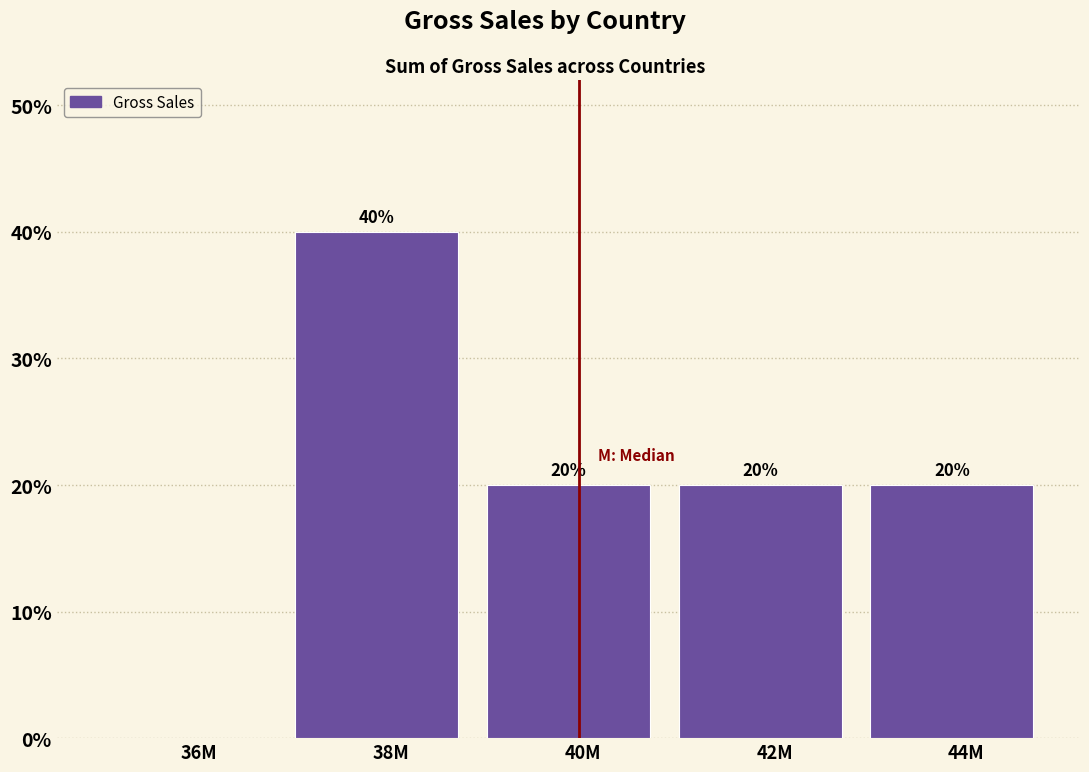

Reading right to left, extract all data points from this chart.

44M=20	42M=20	40M=20	38M=40	36M=0